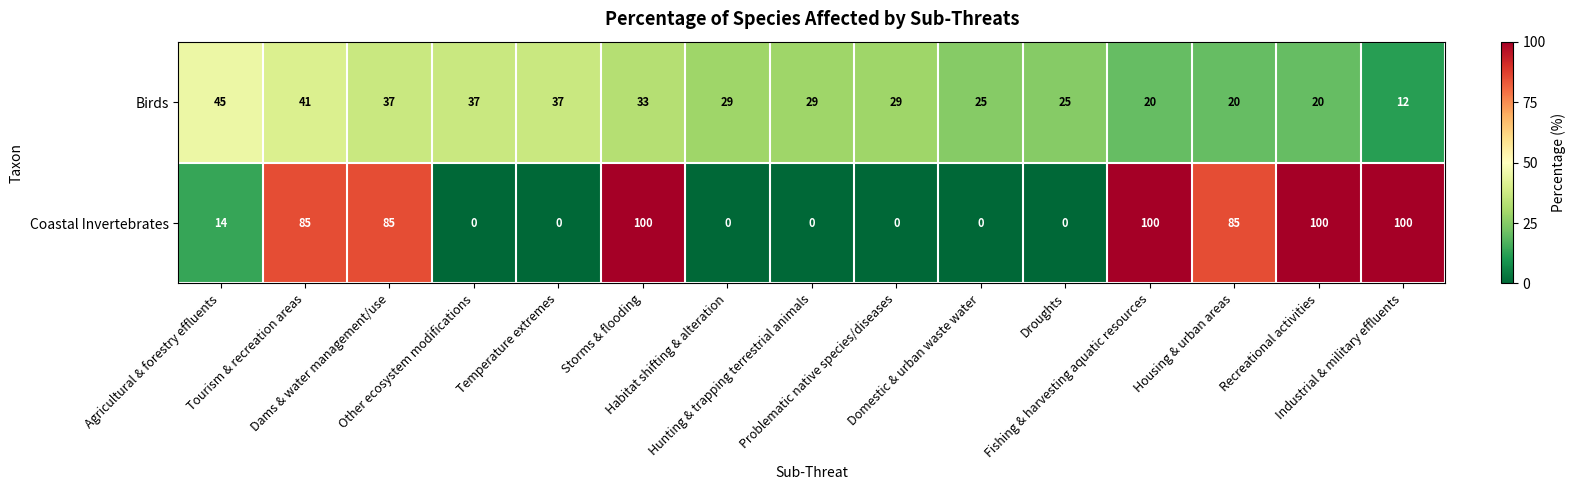

What is the maximum value shown in the chart?

100